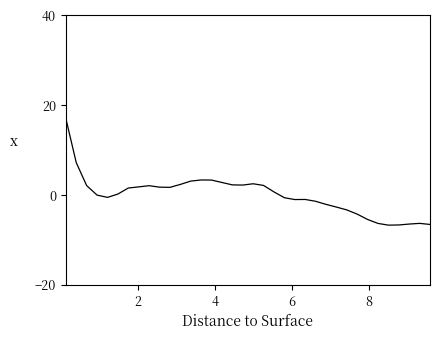

What is the minimum value shown in the chart?

-6.7